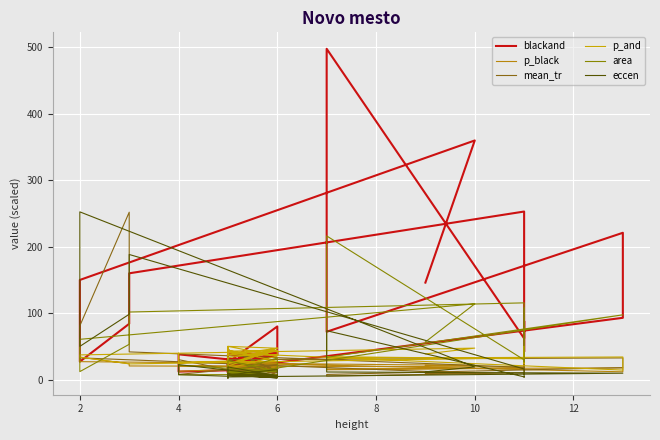

Is this an area chart (filled region under the line)?

No